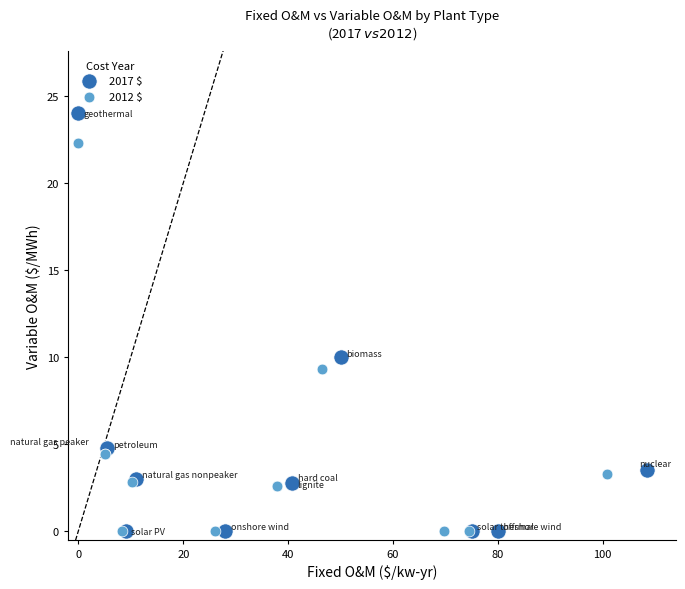

What are all the series names shown in the legend?

2017 $, 2012 $